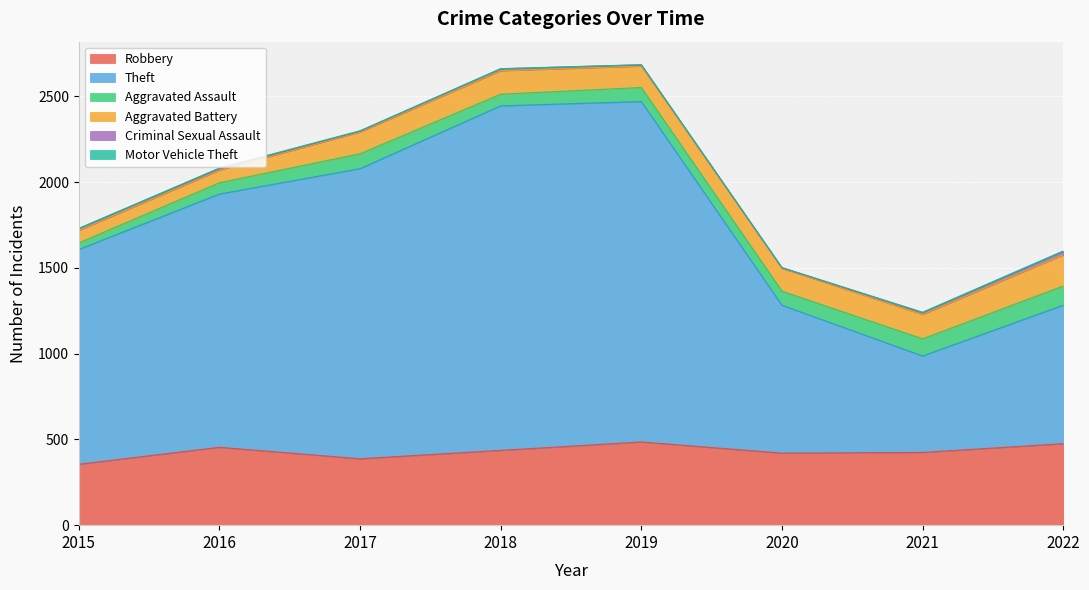

At which category is the sum across all series the highest?

2019